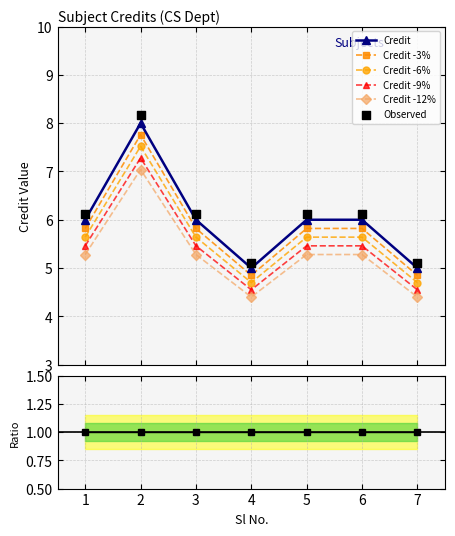

Approximately how many times larger is the value at 4 compared to 2?

0.6